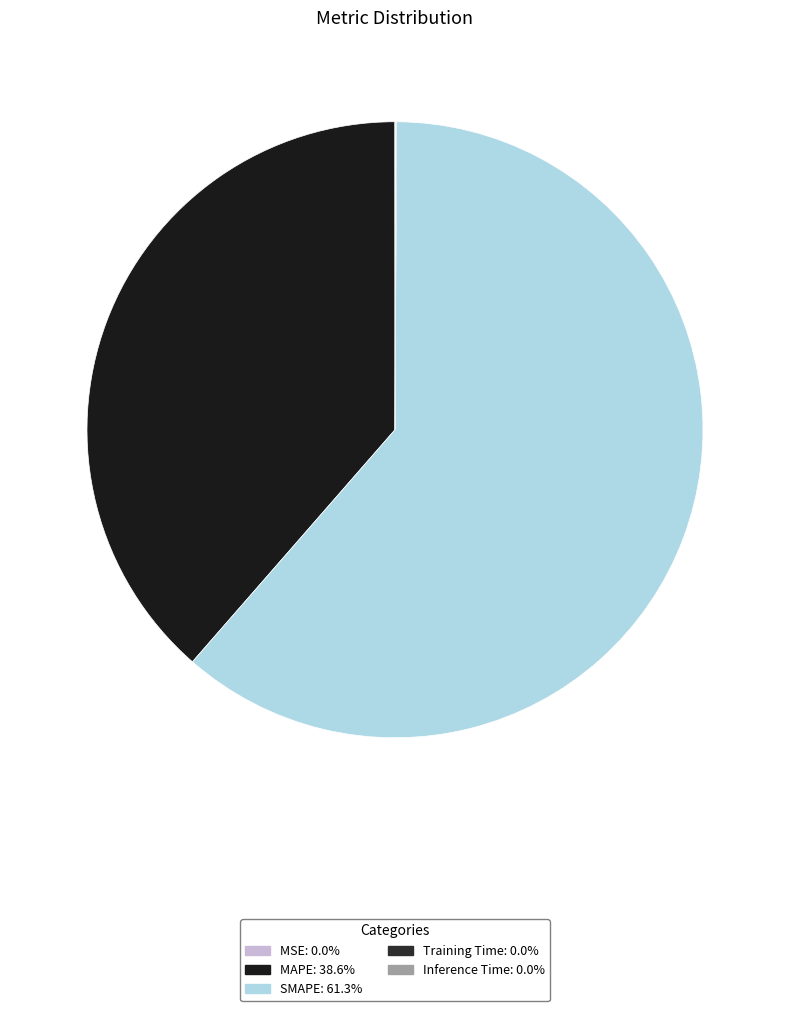

Rank the categories by value from highest to lowest.

SMAPE, MAPE, Inference Time, Training Time, MSE